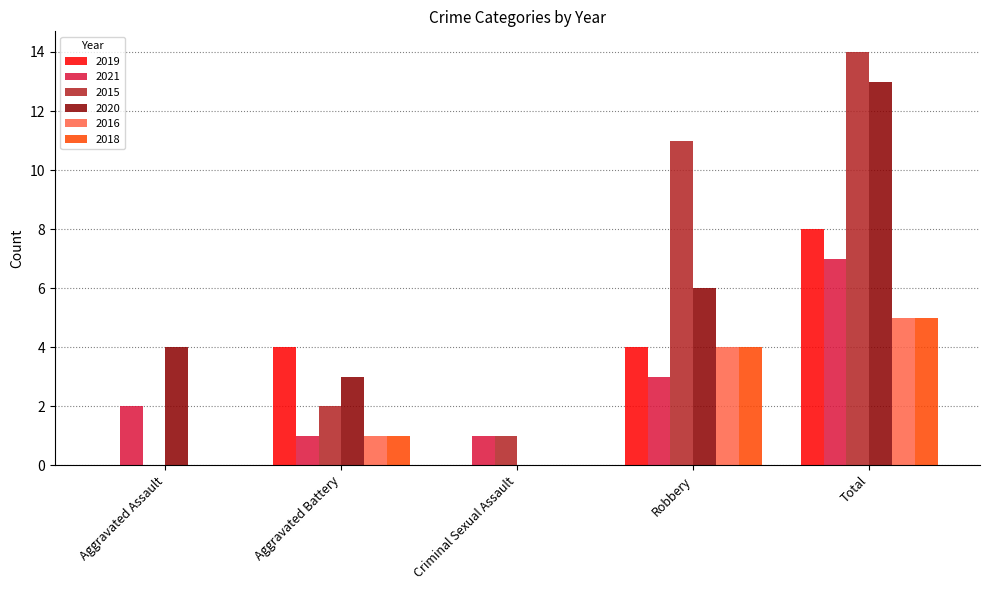

Which series has the largest total across all categories?

2015